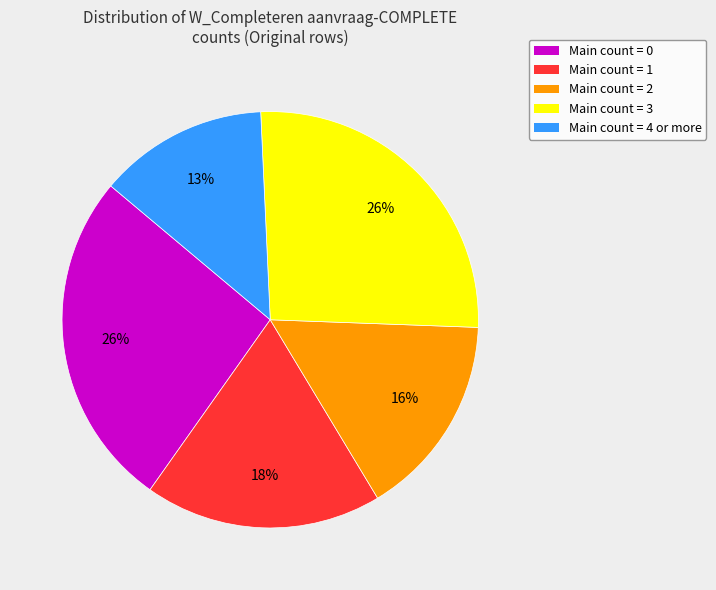

To the nearest percent, what is the difference between the largest and smallest slice percentages?

13%